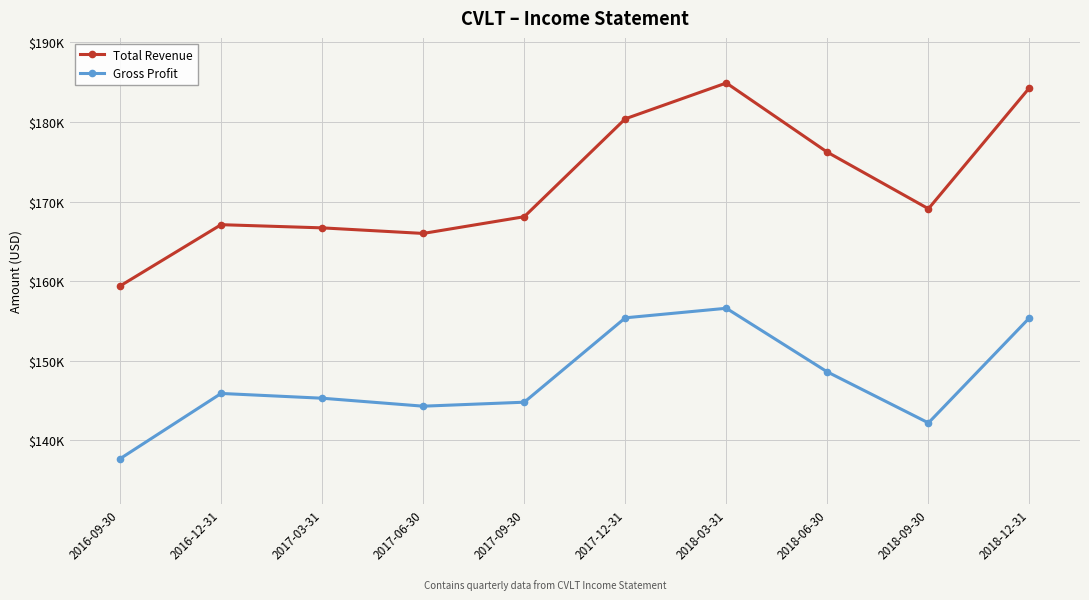

At 2017-03-31, list the series in order from smallest to largest.

Gross Profit, Total Revenue